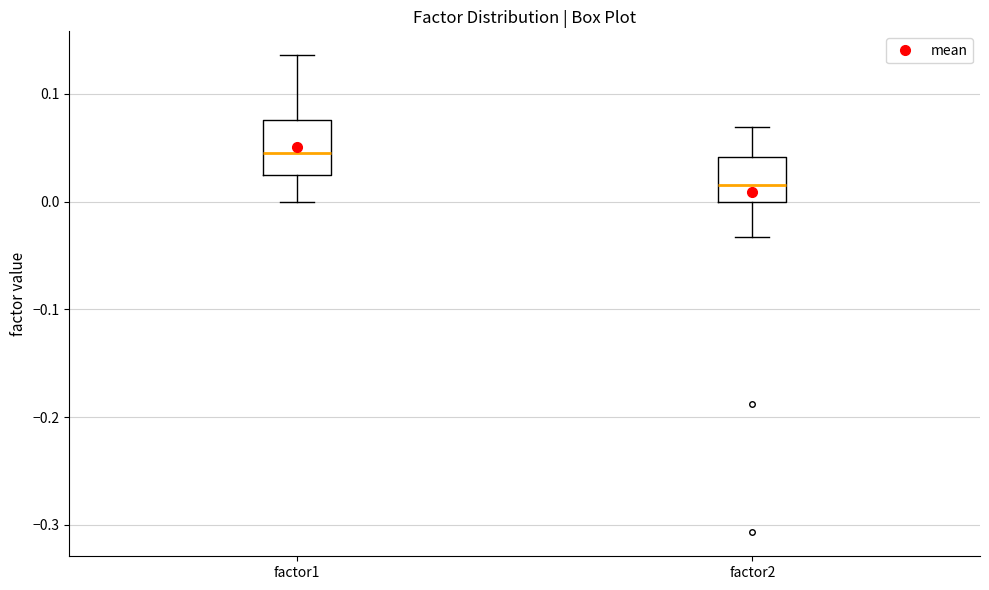

Reading left to right, transcribe this box plot: for each box, give where its median line is, the range the box spans, and where its two whiskers end, as read against the y-axis. The values are not printed on the chart, so give them approximately, as read against the axis.

factor1: median 0.05, box 0.02 to 0.08, whiskers 0.00 to 0.14
factor2: median 0.02, box 0.00 to 0.04, whiskers -0.03 to 0.07